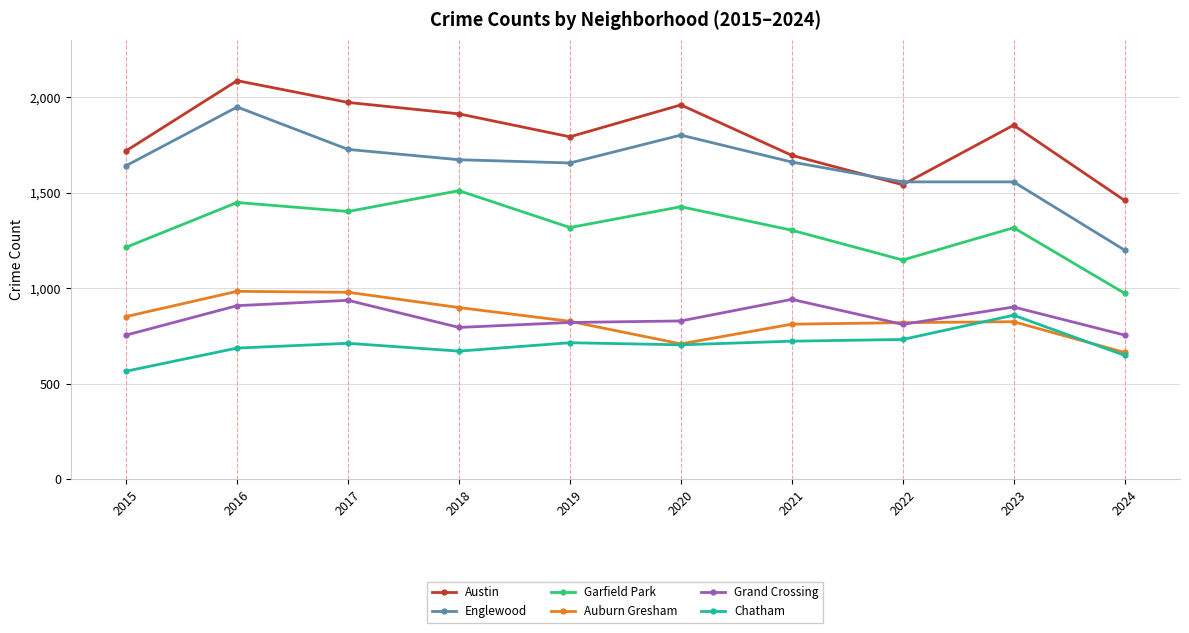

True or false: Auburn Gresham and Garfield Park cross at least once.

False